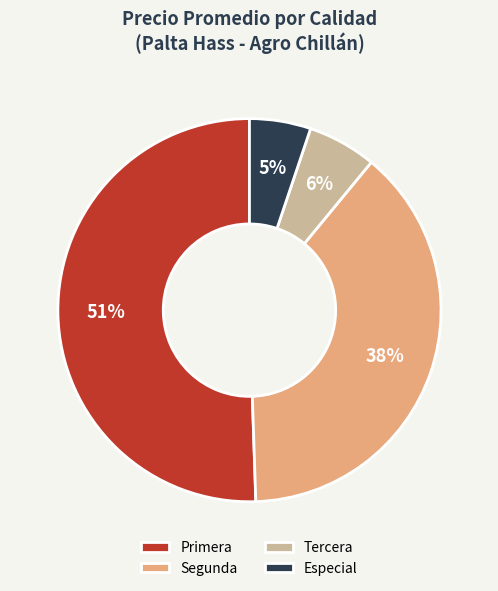

How many segments does this pie chart have?

4